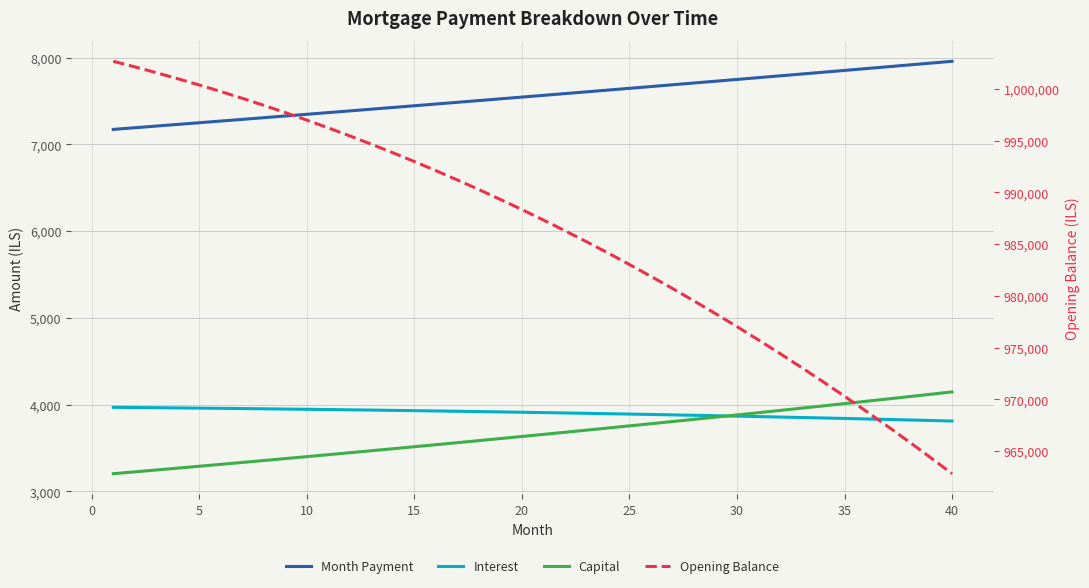

True or false: Interest and Opening Balance intersect in this chart.

False